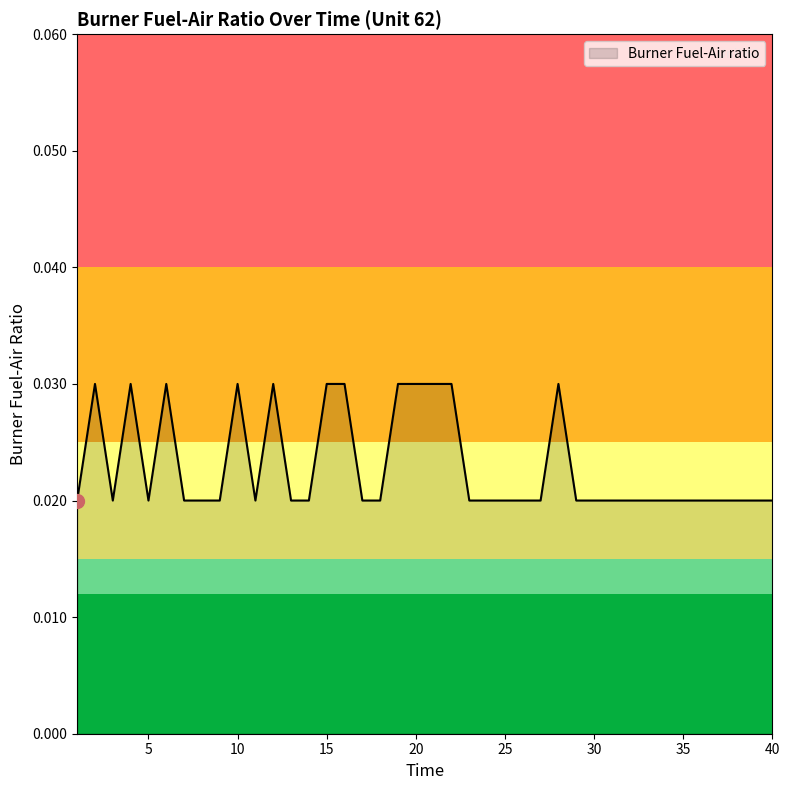

How many lines are shown in the chart?

1